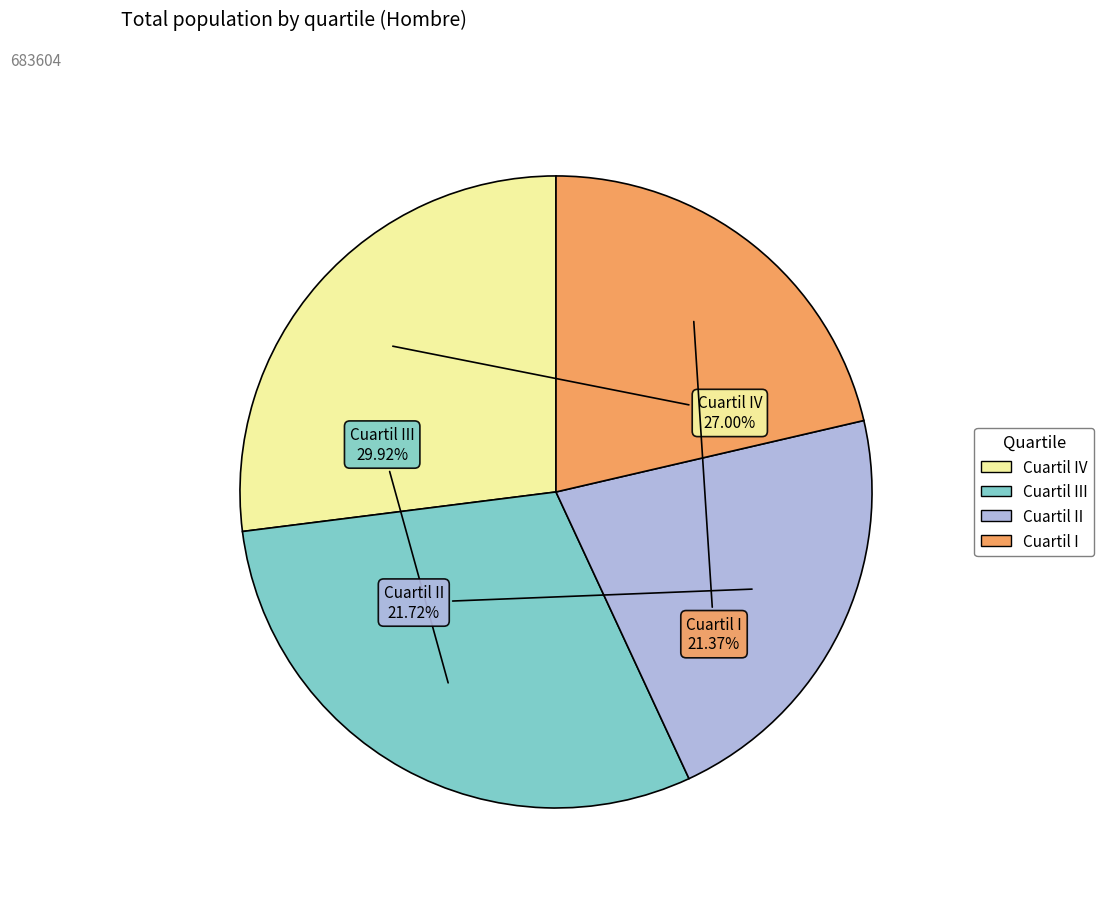

Is there a majority slice in this chart?

No